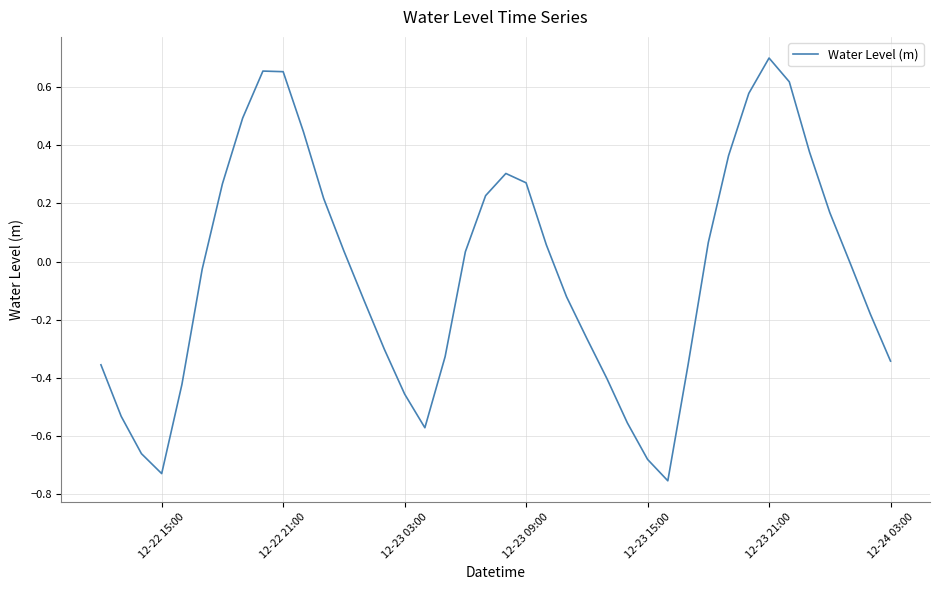

What is the difference between the maximum and minimum values?

1.5